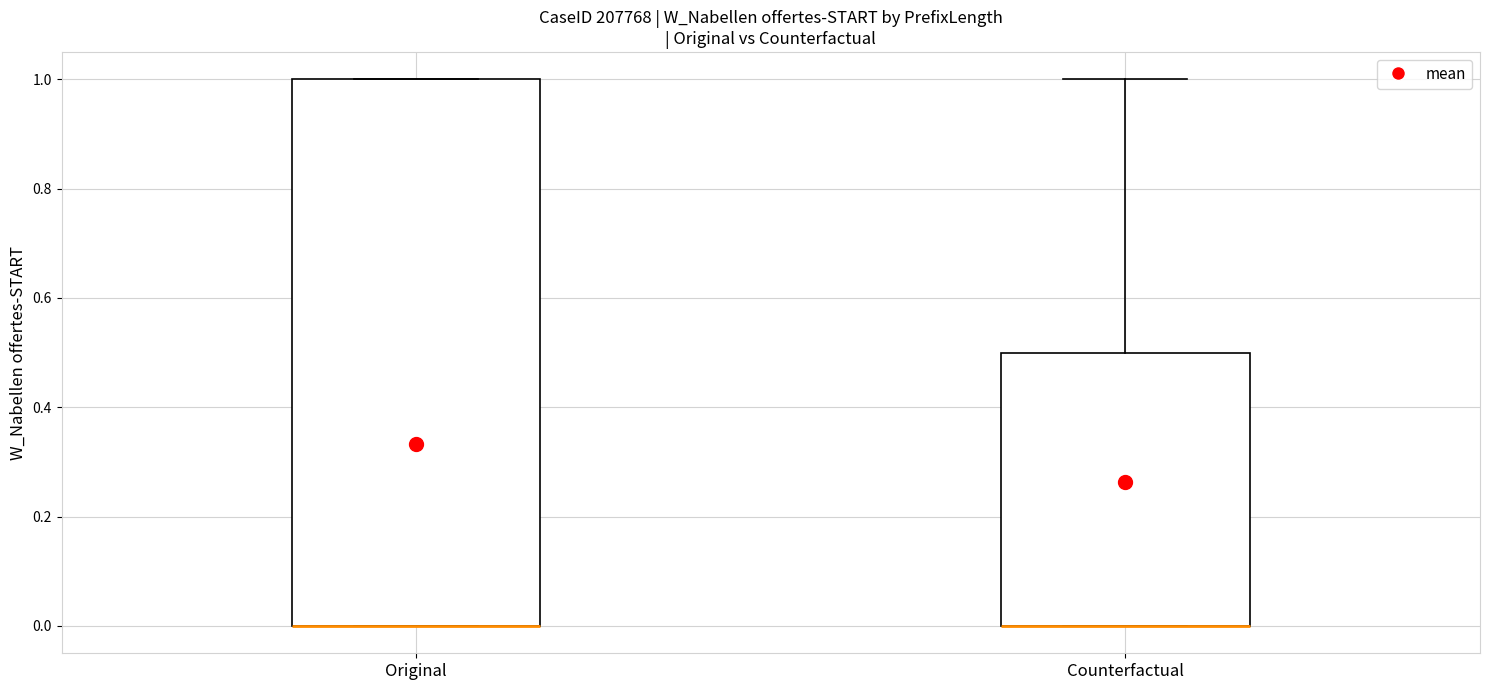

Which box is the tallest, from its lower edge to its upper edge?

Original